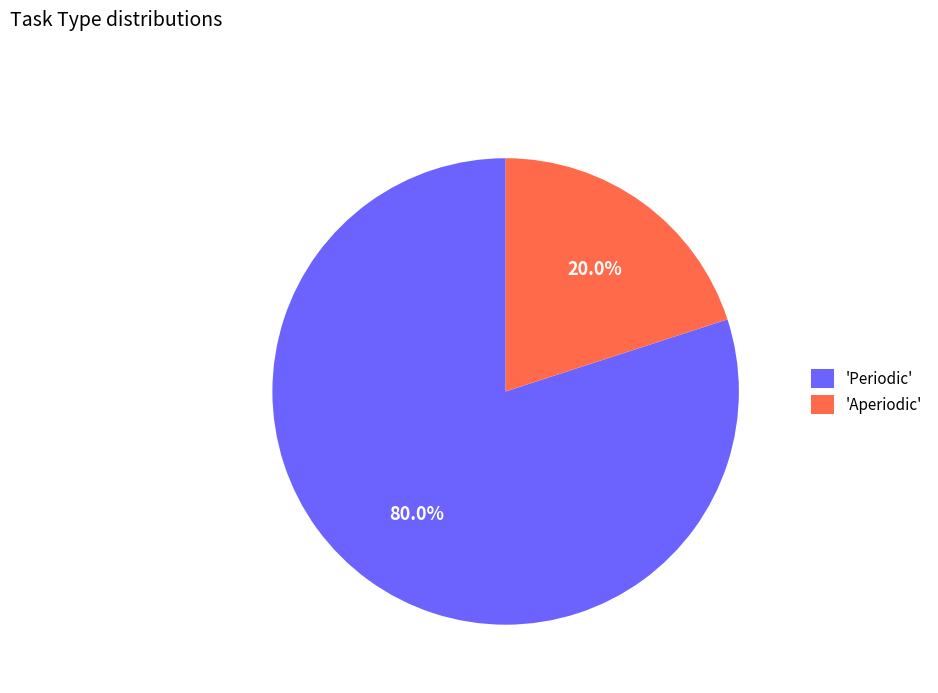

Which category accounts for the majority?

'Periodic'